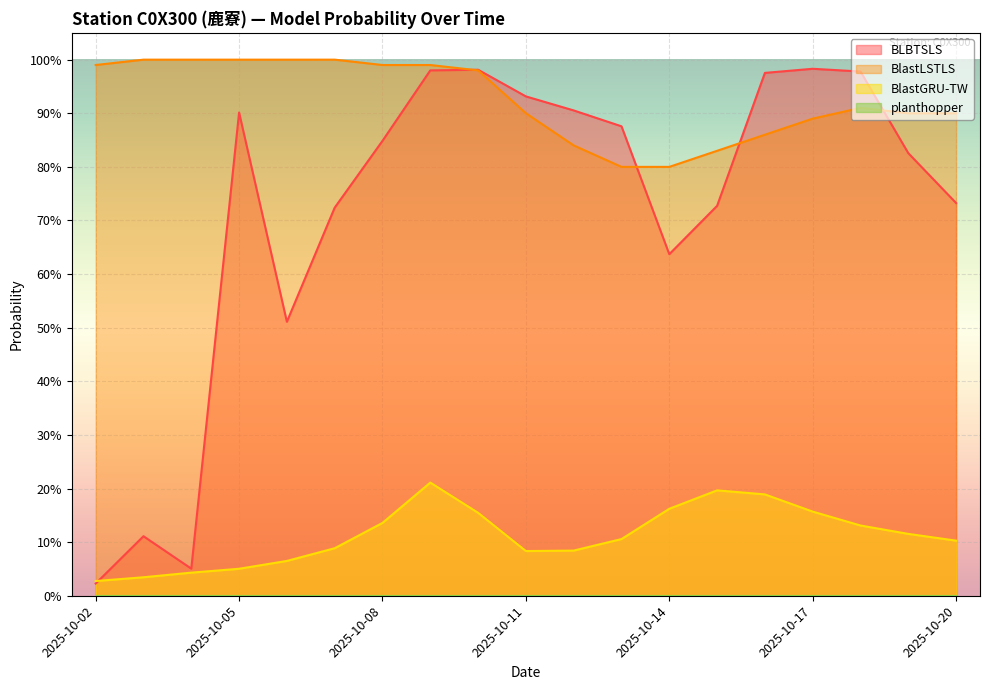

What is the sum of the BlastGRU-TW values at 2025-10-07 and 2025-10-18?

0.2